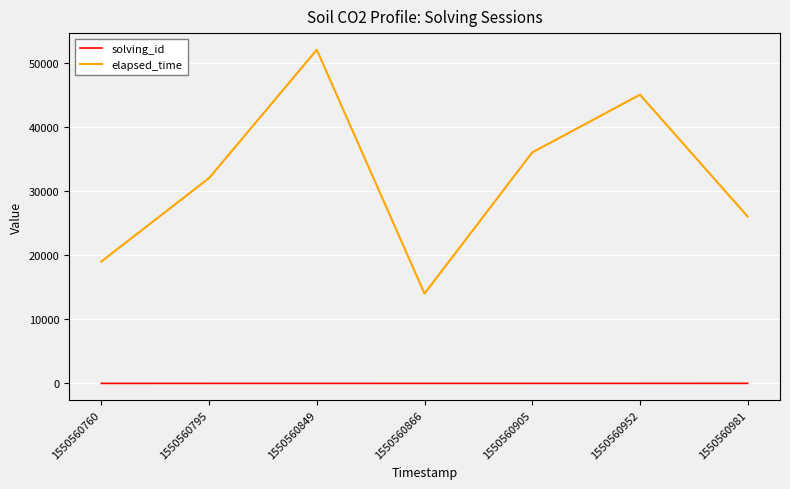

What is the difference between the elapsed_time values at 1550560981 and 1550560849?

26000